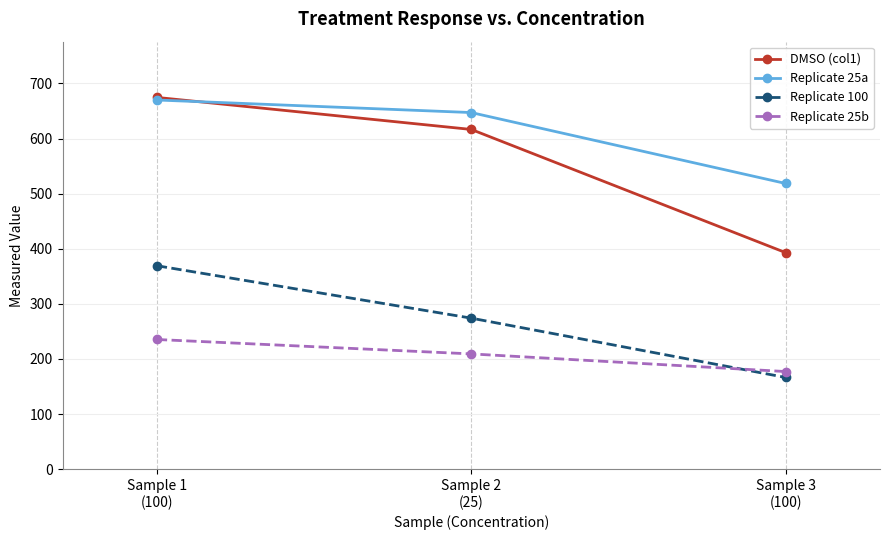

What is the value of the Replicate 100 point at the 3rd from the left?

166.4